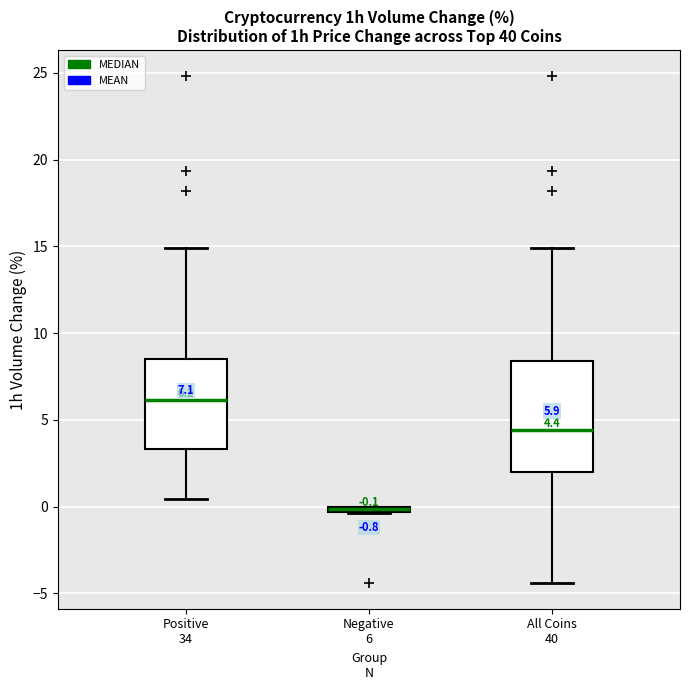

Comparing the boxes themselves (not the whiskers), which one is the tallest?

All Coins 40